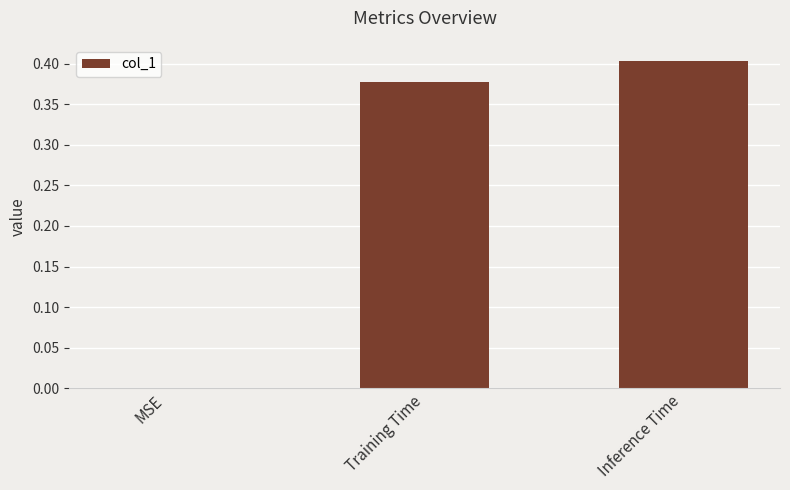

Which label corresponds to the largest value in the chart?

Inference Time